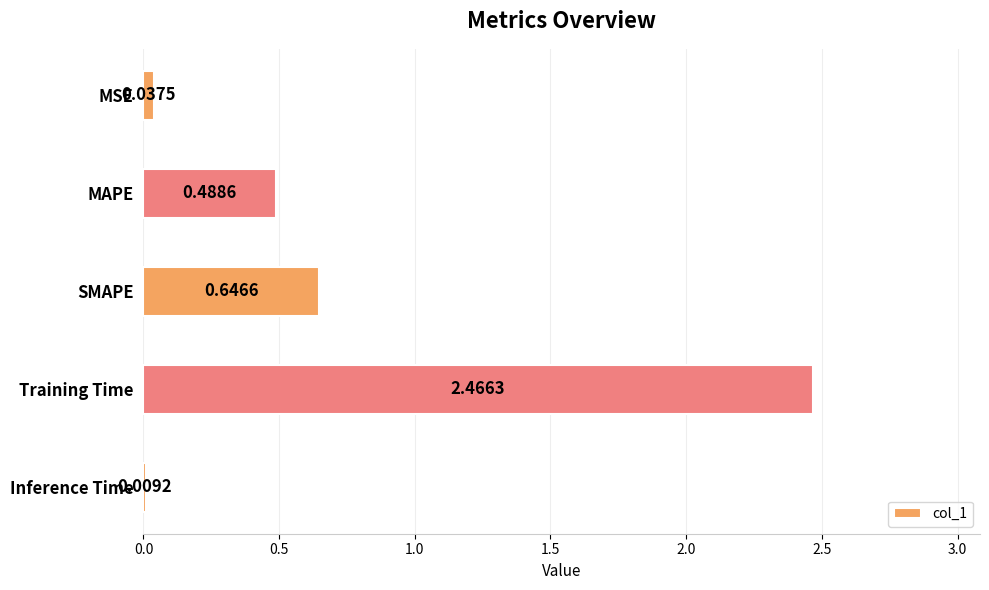

What is the change in value from MAPE to Inference Time?

-0.5